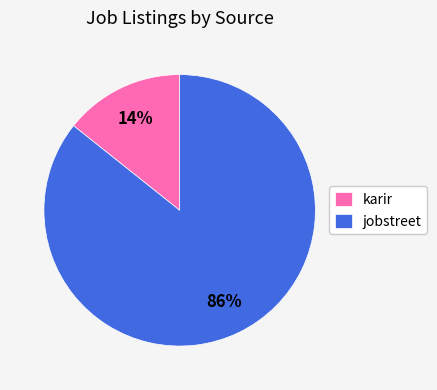

To the nearest percent, what portion does jobstreet represent?

86%